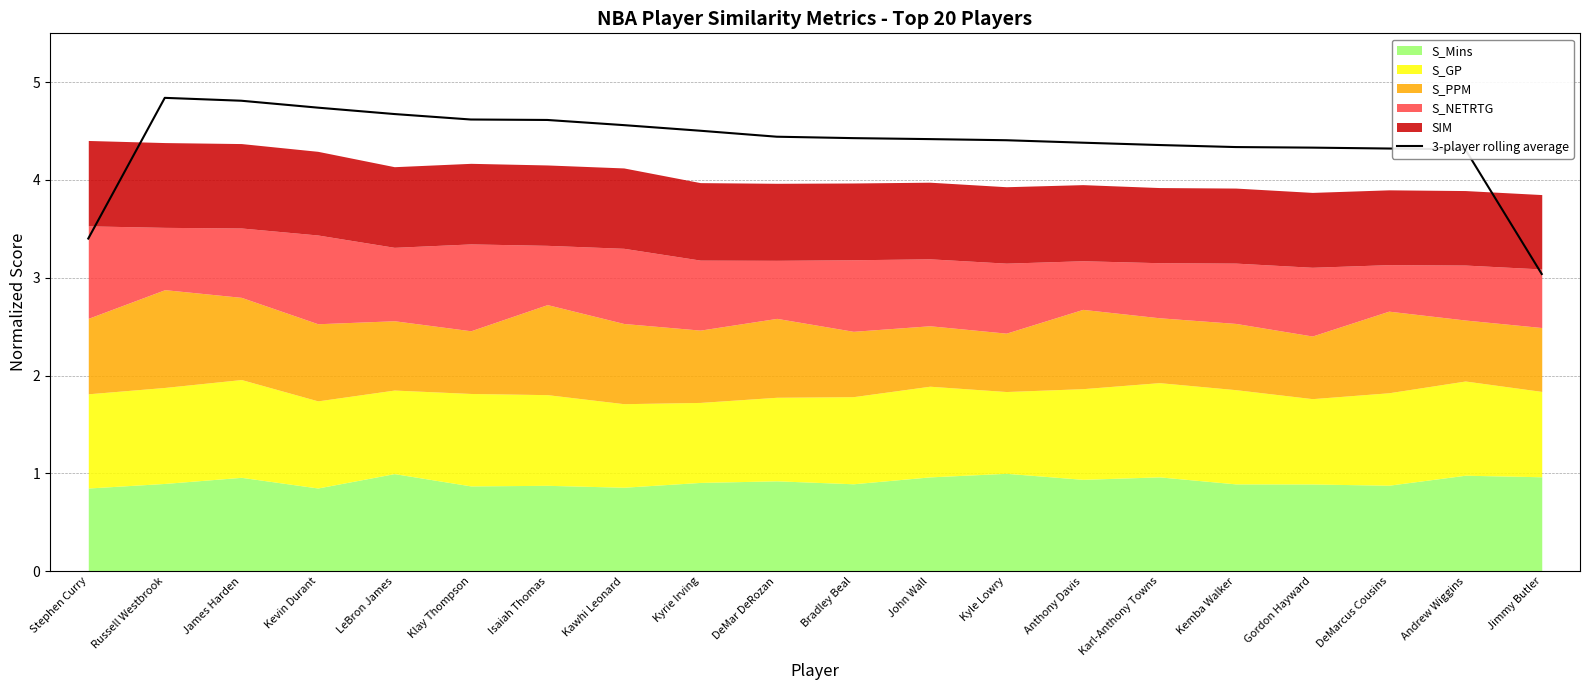

What is the difference between the values at Andrew Wiggins and Kevin Durant?

0.4